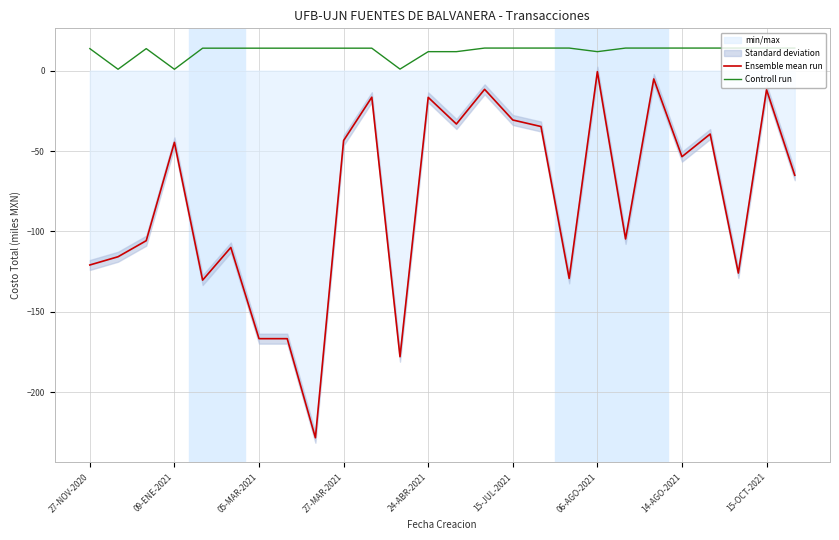

What is the approximate value of Ensemble mean run at 19?

-104.7